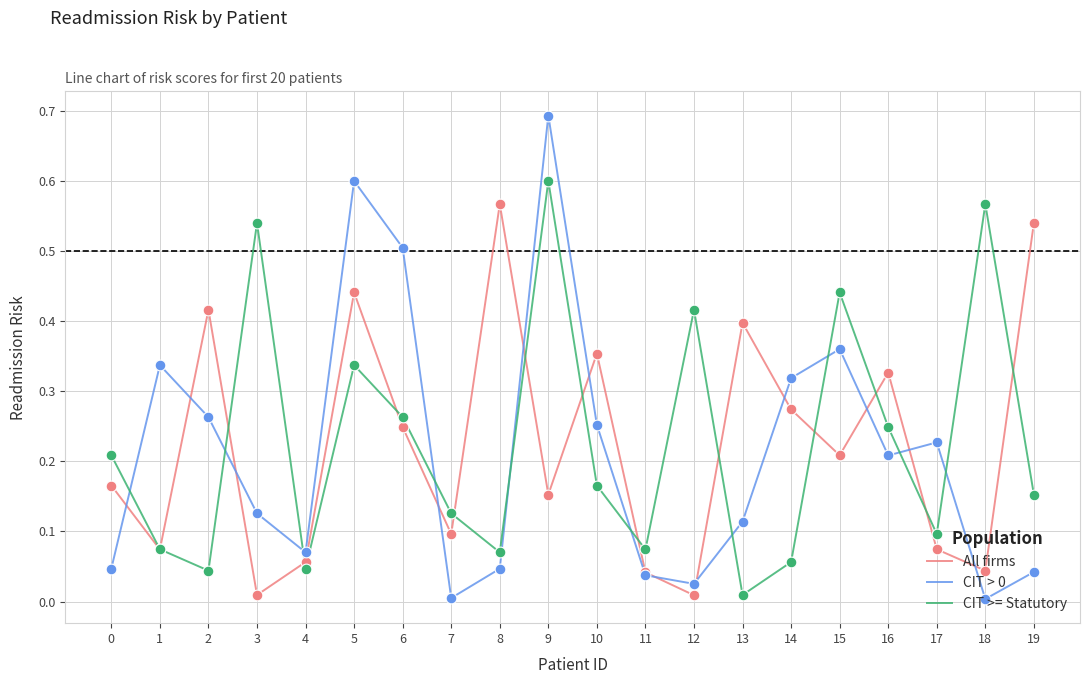

Is the value of CIT >= Statutory at 15 greater than the value of All firms at 8?

No